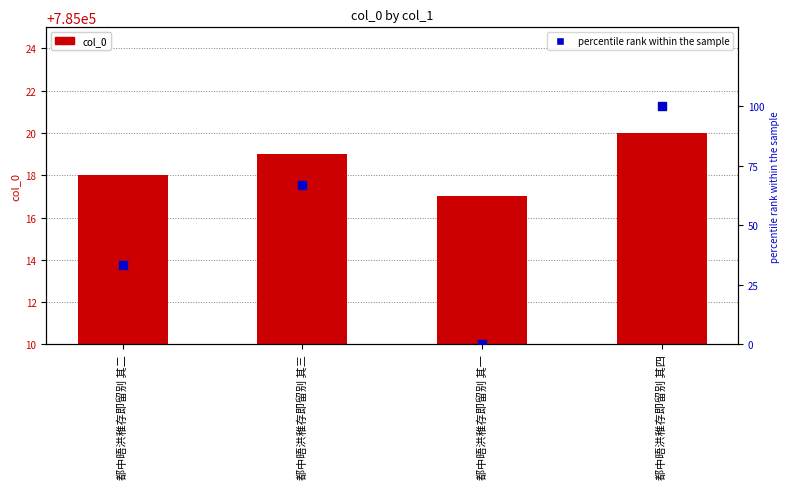

What are all the series names shown in the legend?

col_0, percentile rank